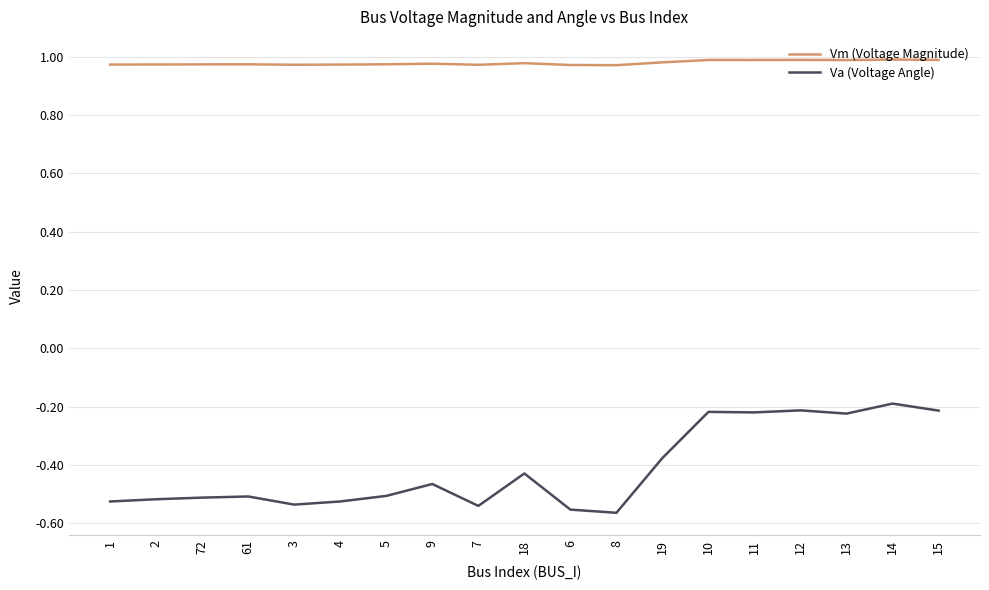

Is it true that Vm (Voltage Magnitude) equals 1.0 at 19?

True